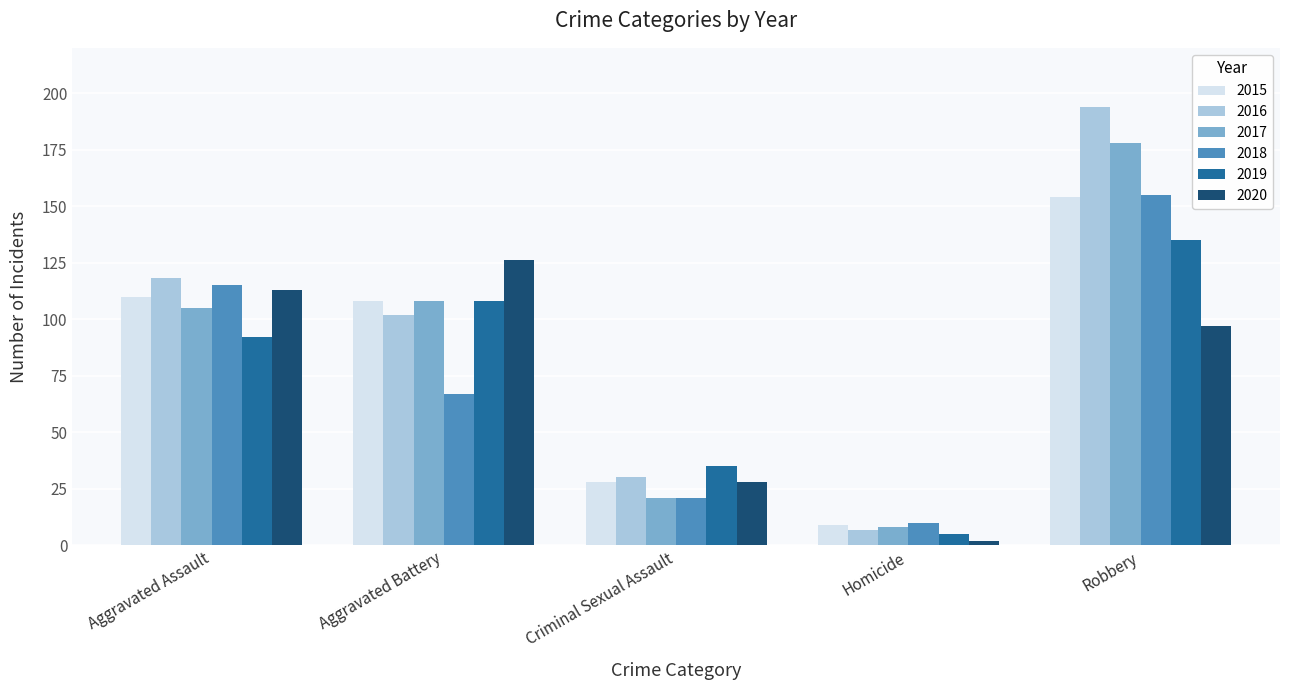

Reading left to right, list all the values displayed in this chart.

2015: Aggravated Assault=110	Aggravated Battery=108	Criminal Sexual Assault=28	Homicide=9	Robbery=154
2016: Aggravated Assault=118	Aggravated Battery=102	Criminal Sexual Assault=30	Homicide=7	Robbery=194
2017: Aggravated Assault=105	Aggravated Battery=108	Criminal Sexual Assault=21	Homicide=8	Robbery=178
2018: Aggravated Assault=115	Aggravated Battery=67	Criminal Sexual Assault=21	Homicide=10	Robbery=155
2019: Aggravated Assault=92	Aggravated Battery=108	Criminal Sexual Assault=35	Homicide=5	Robbery=135
2020: Aggravated Assault=113	Aggravated Battery=126	Criminal Sexual Assault=28	Homicide=2	Robbery=97